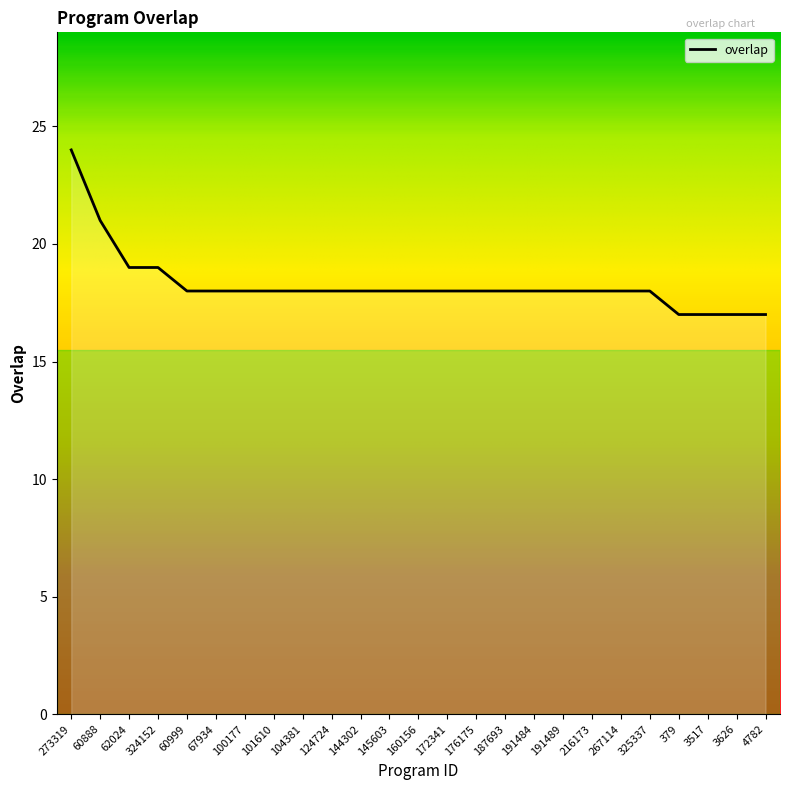

What is the ratio of the value at 191484 to the value at 187693?

1.0